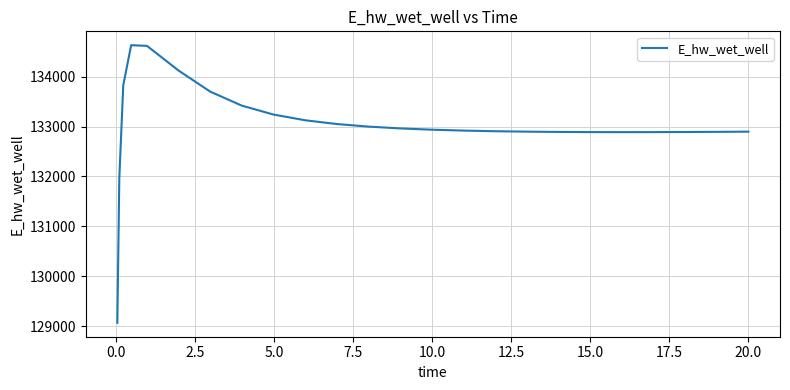

What is the smallest value displayed?

129070.3